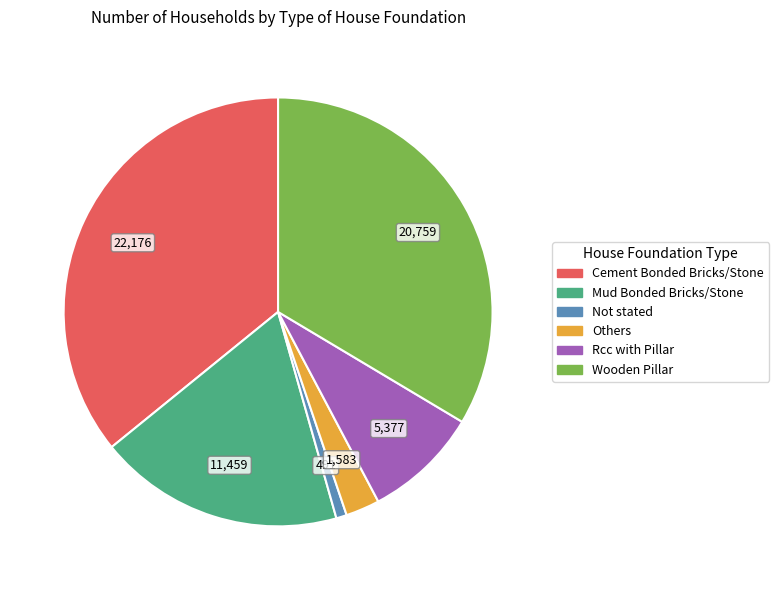

Which category has the biggest portion of the pie?

Cement Bonded Bricks/Stone